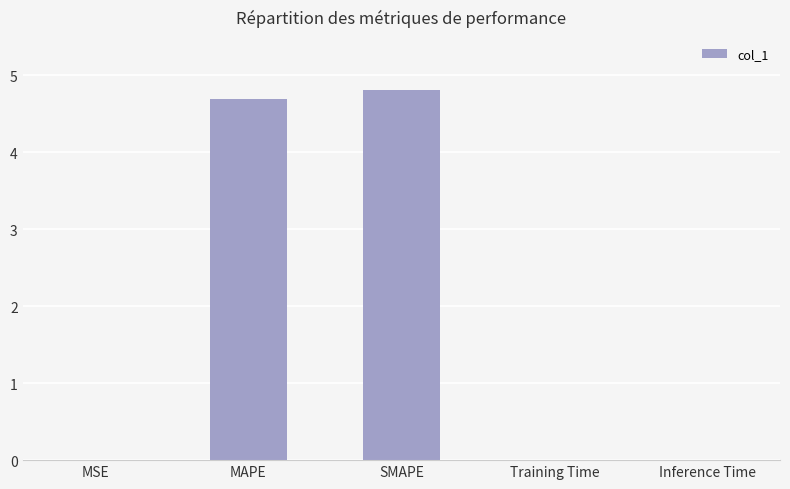

Which label corresponds to the largest value in the chart?

SMAPE